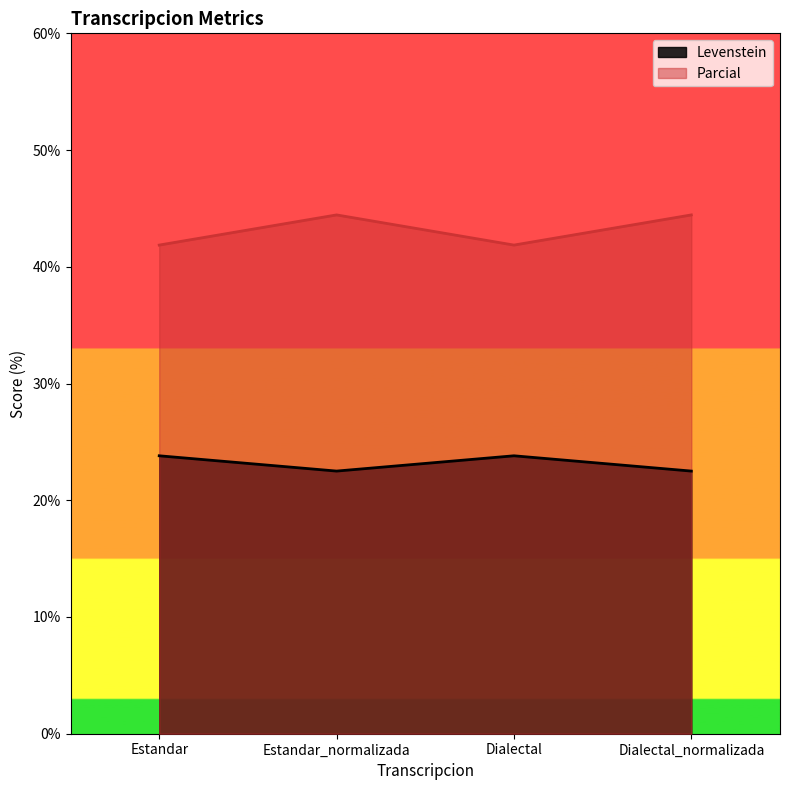

Is it true that Parcial equals 70.8 at Estandar_normalizada?

False